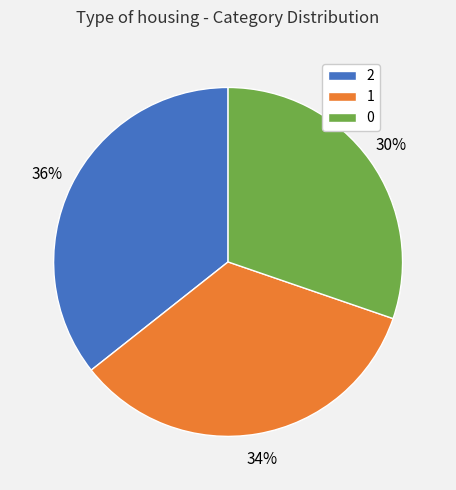

Combined, do 1 and 0 account for over 50%?

Yes